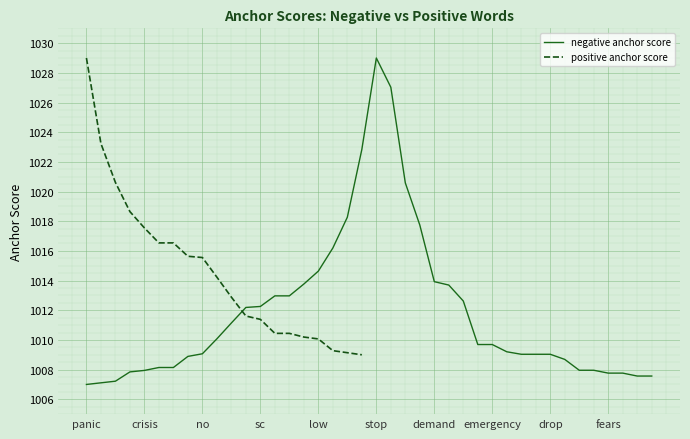

Which category has the highest value across all series?

panic